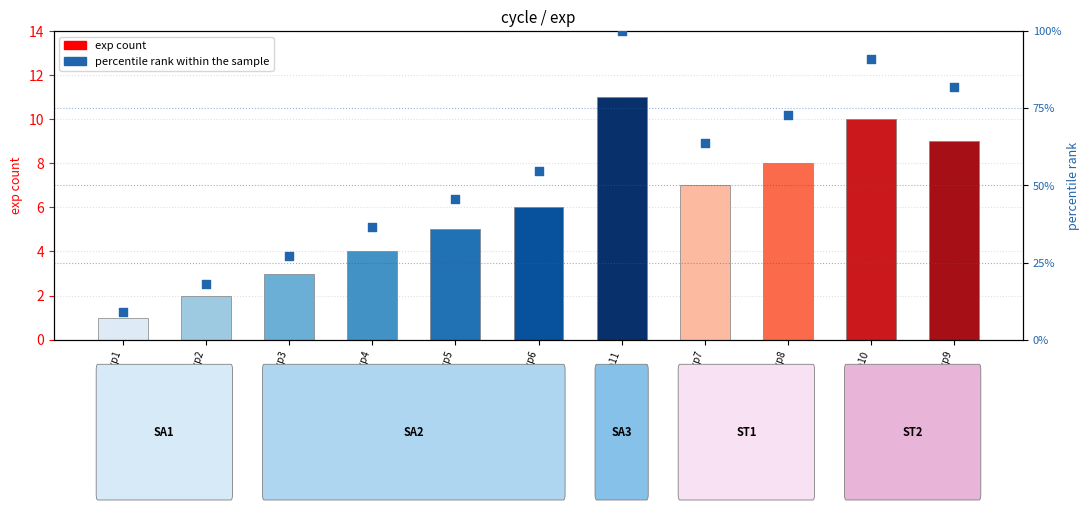

Is the value of percentile rank within the sample at exp3 greater than the value of exp at exp6?

No